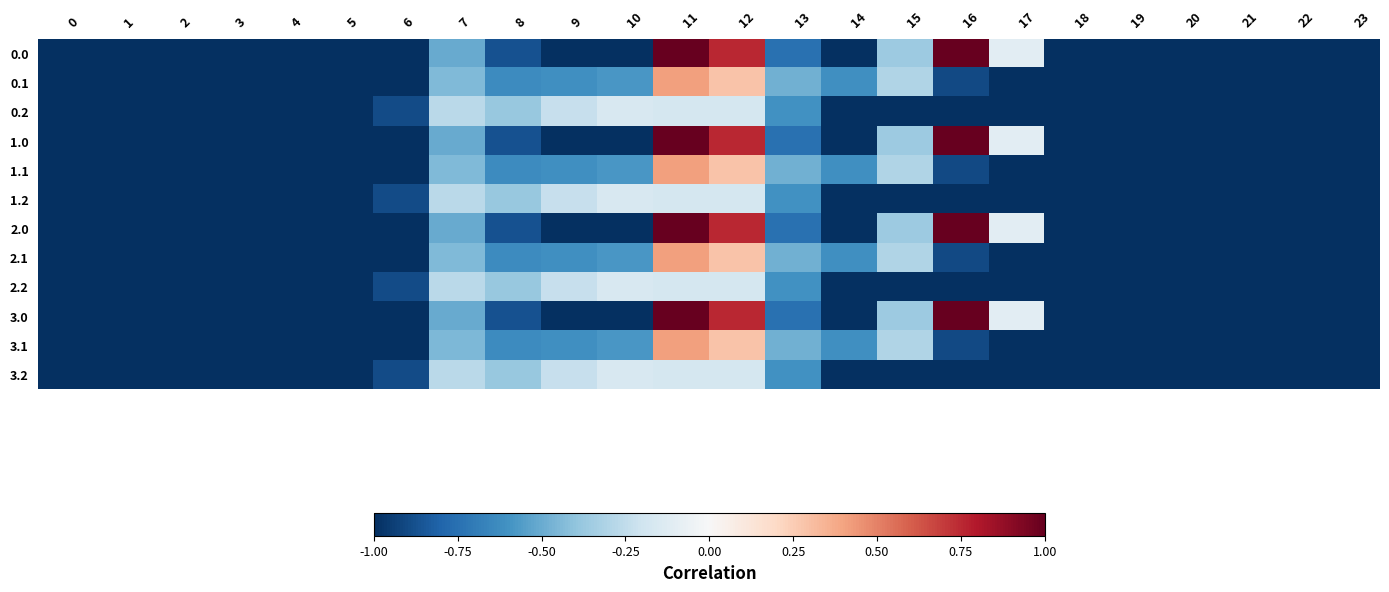

What is the total value across all series at 8?

-7.5